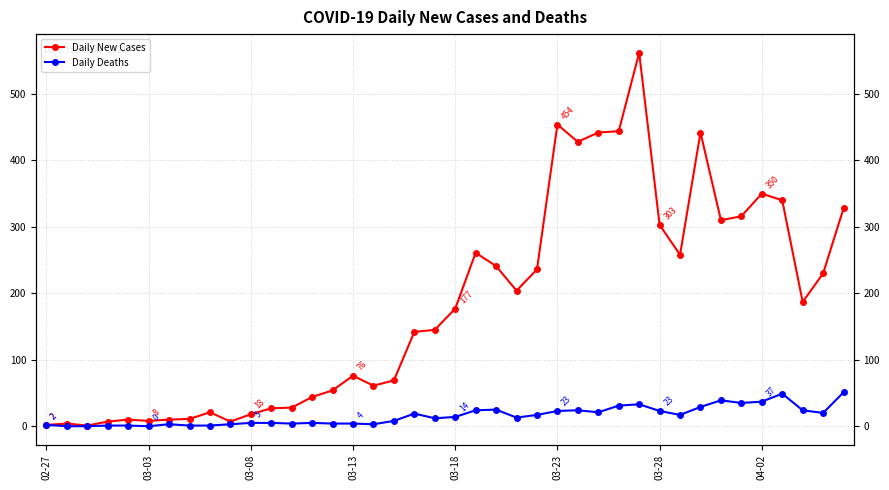

Which series has the largest range (max minus min)?

Daily New Cases